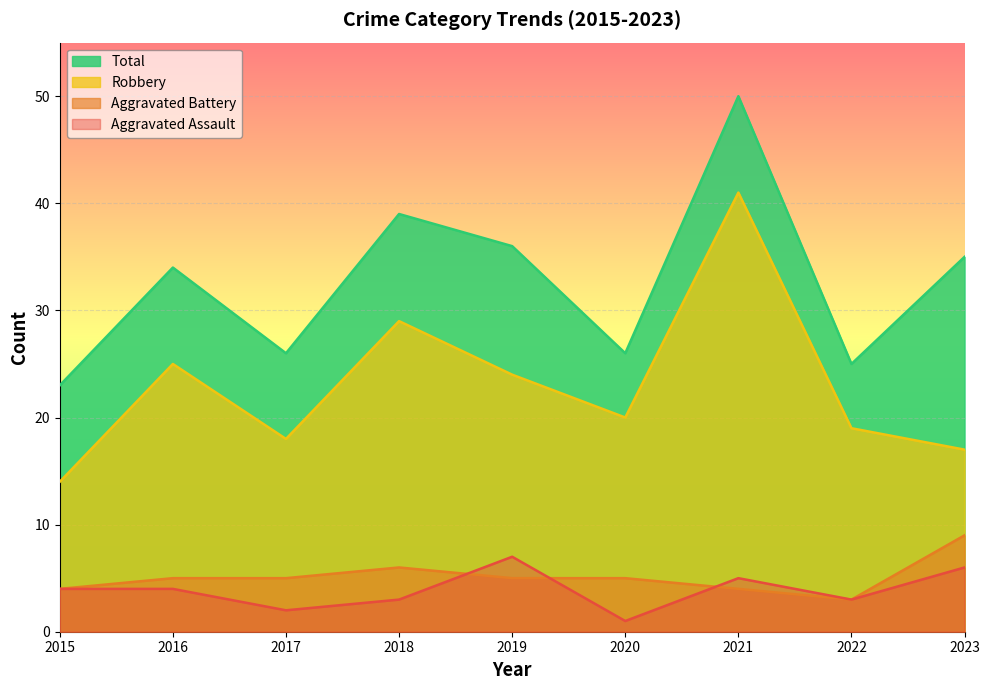

The value of Aggravated Assault at 2022 is 3. True or false?

True